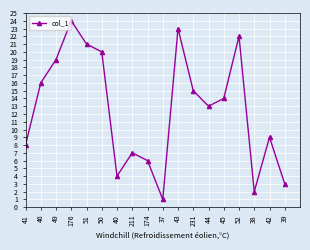

Is this an area chart (filled region under the line)?

No